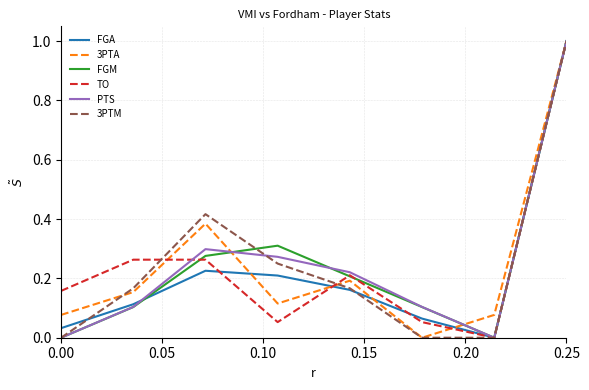

What is the maximum value for 3PTM?

1.0